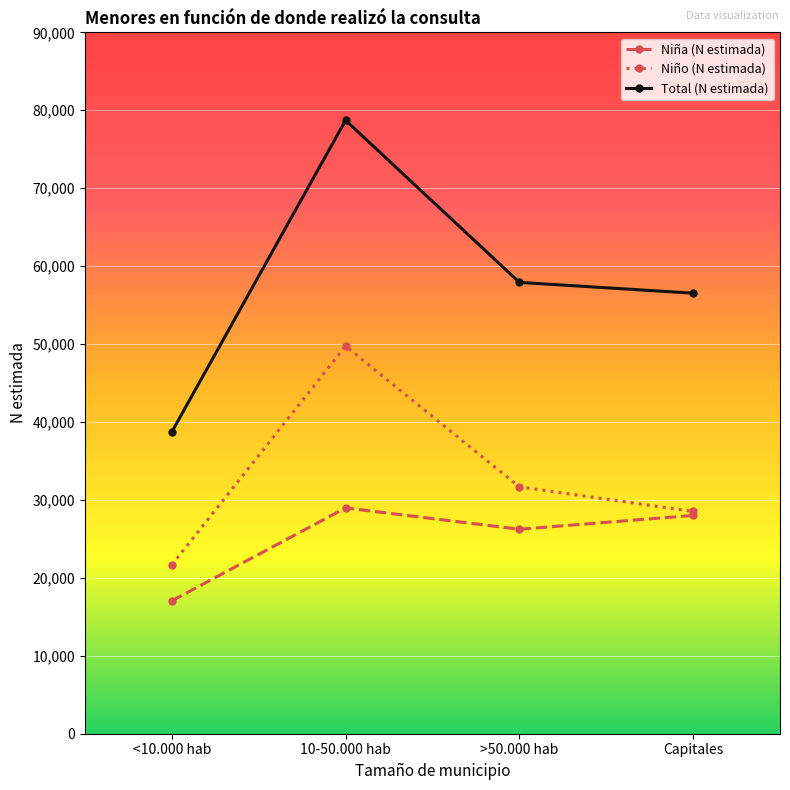

Is it true that Niña (N estimada) equals 17054 at <10.000 hab?

True